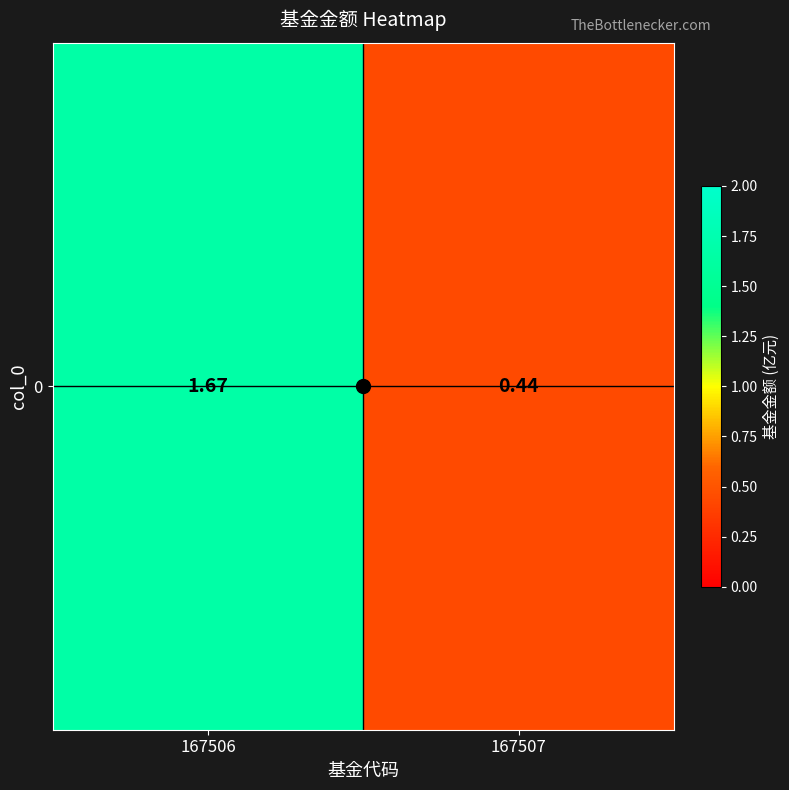

Which label corresponds to the smallest value in the chart?

167507